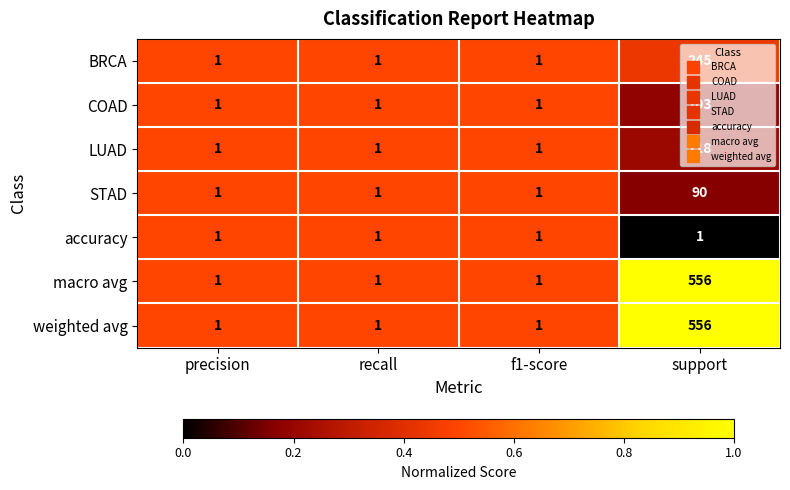

How many macro avg values are between 1 and 556?

4